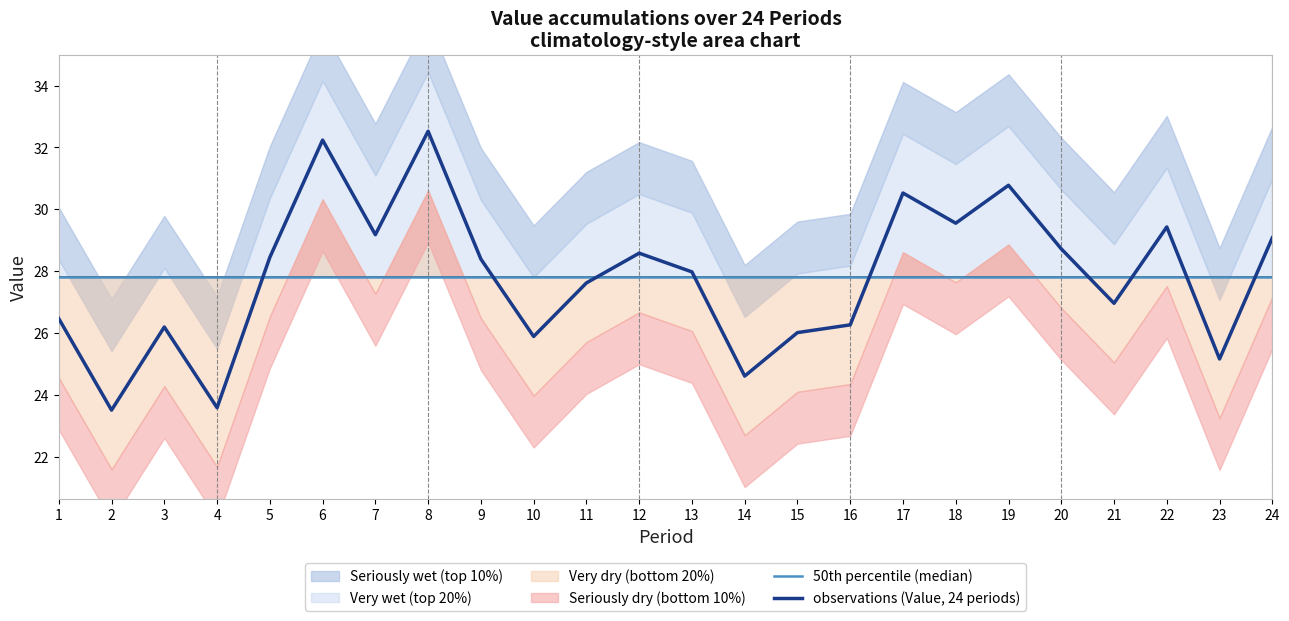

True or false: observations (Value, 24 periods) has more than 1 points higher than both neighbors.

True